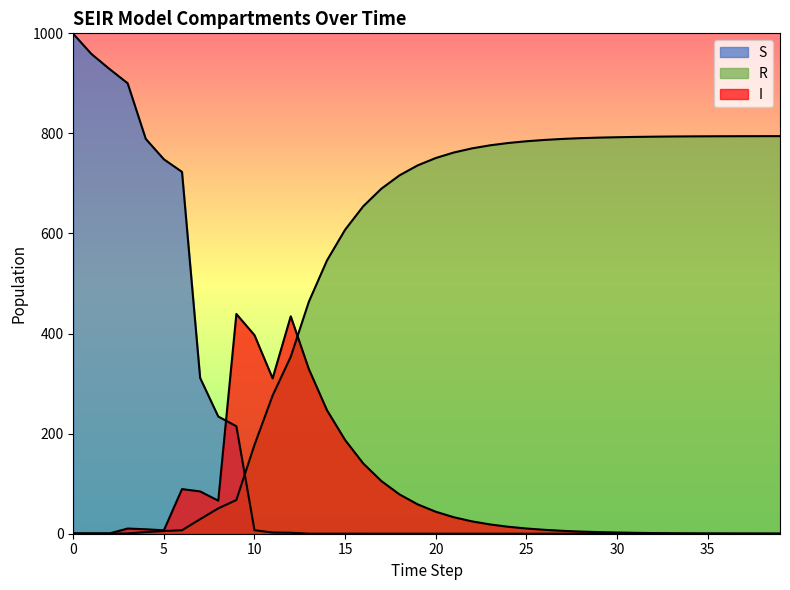

Does the chart have visible grid lines?

No